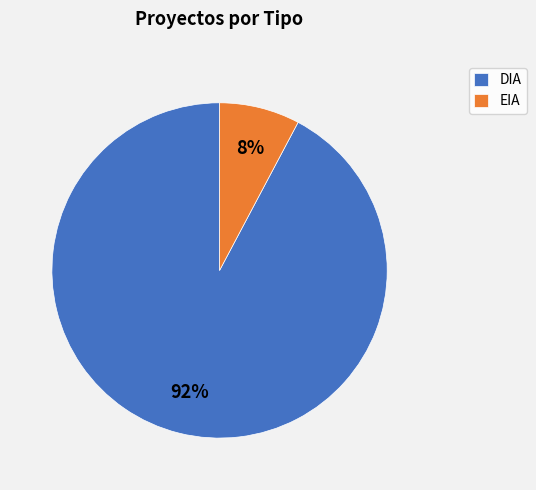

To the nearest percent, what portion does DIA represent?

92%